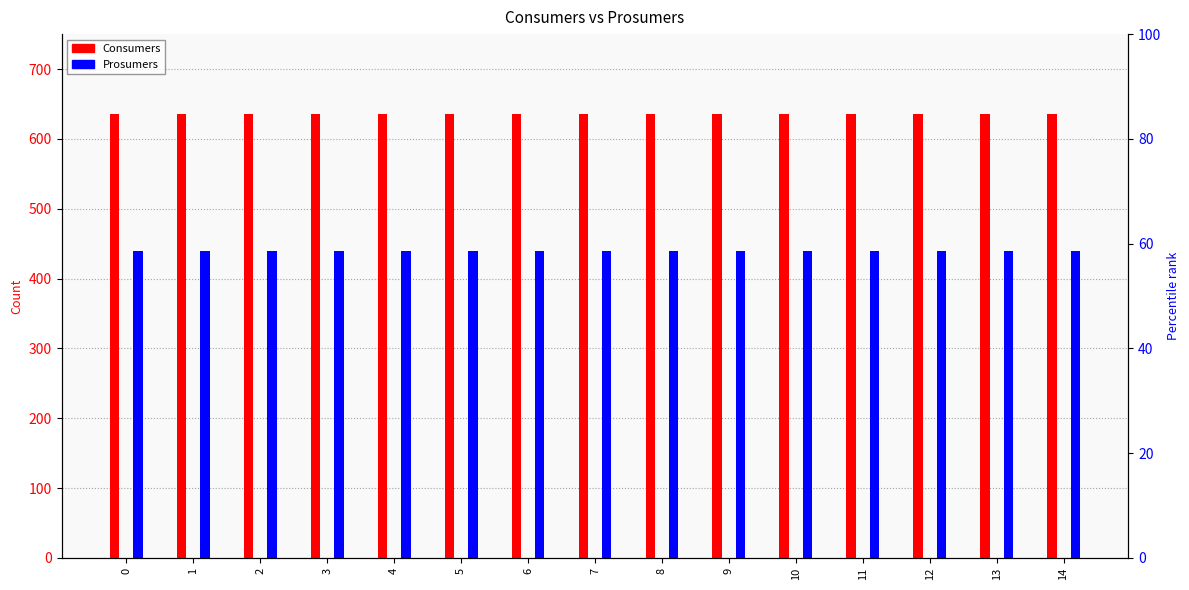

How many distinct data groups are displayed?

2